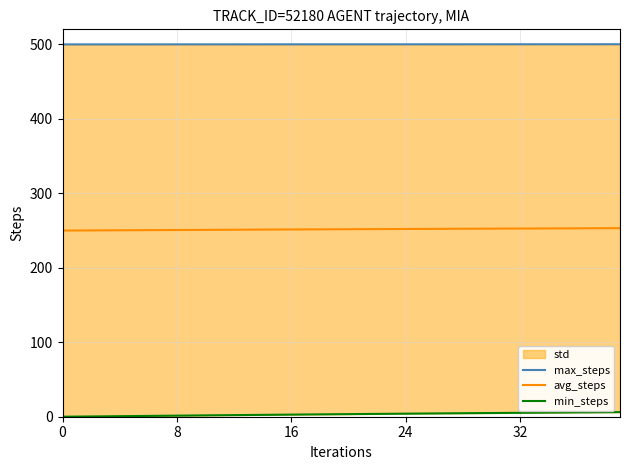

The value of avg_steps at 27 is 252.2. True or false?

True